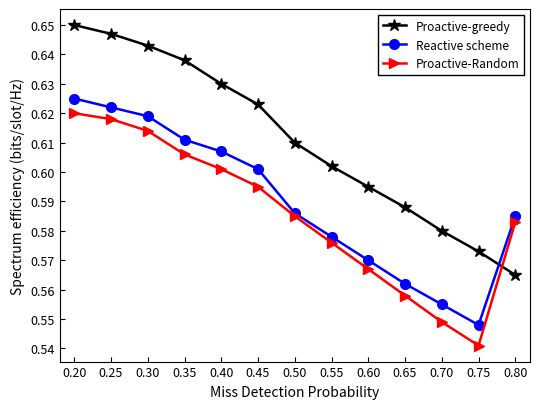

Which series has the largest range (max minus min)?

Proactive-greedy